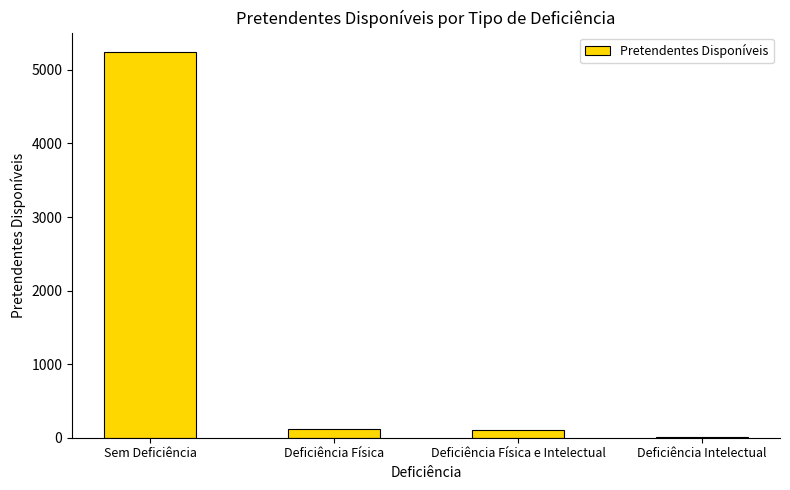

What value does the data have at Deficiência Física e Intelectual, to the nearest 50?

100